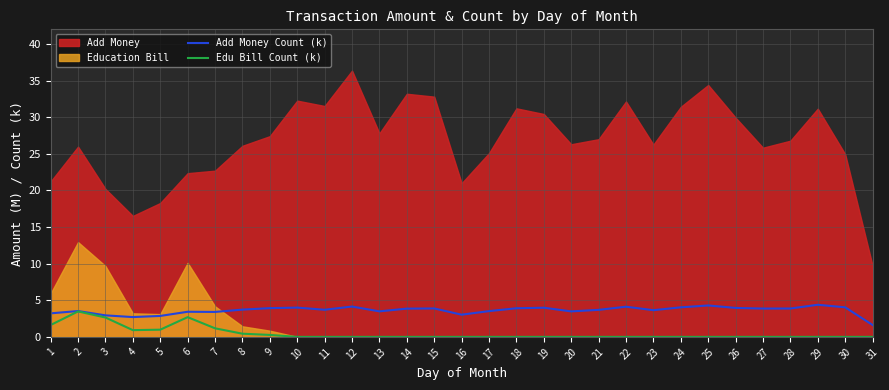

What is the difference between the Add Money Count (k) values at 18 and 25?

0.4